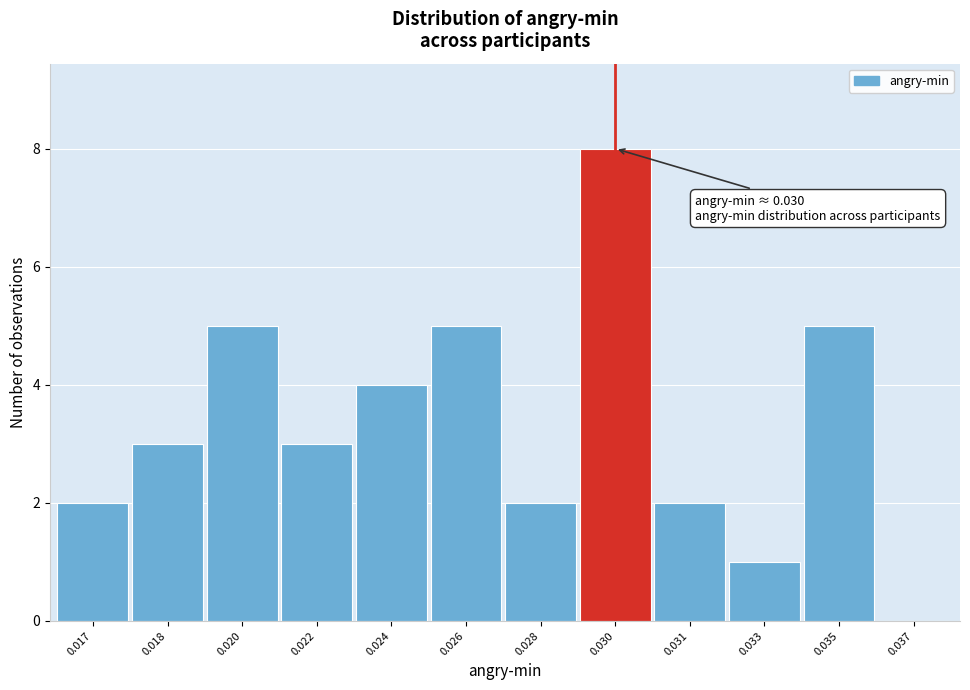

Reading left to right, what are all the values shown in this chart?

0.017=2	0.018=3	0.020=5	0.022=3	0.024=4	0.026=5	0.028=2	0.030=8	0.031=2	0.033=1	0.035=5	0.037=0